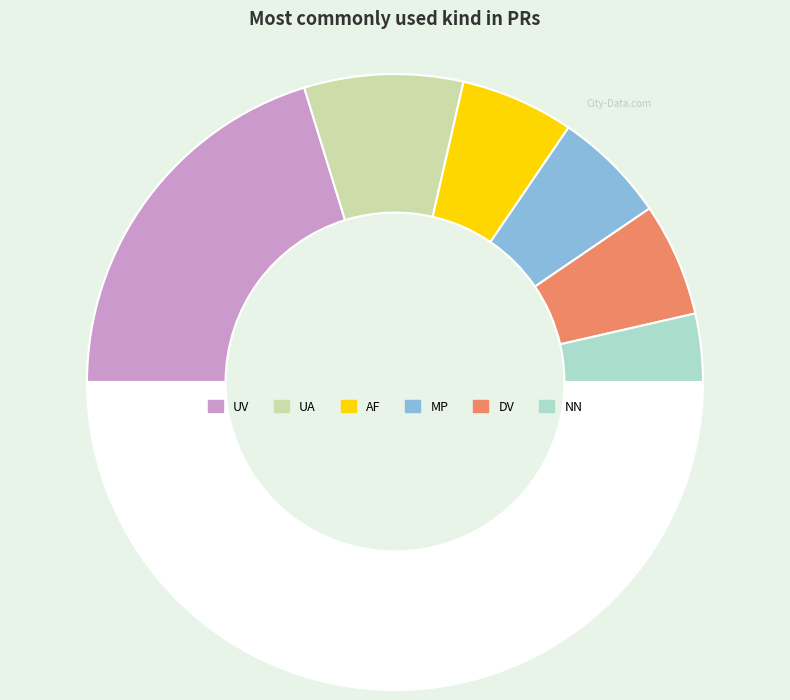

Count the number of slices in the pie.

7